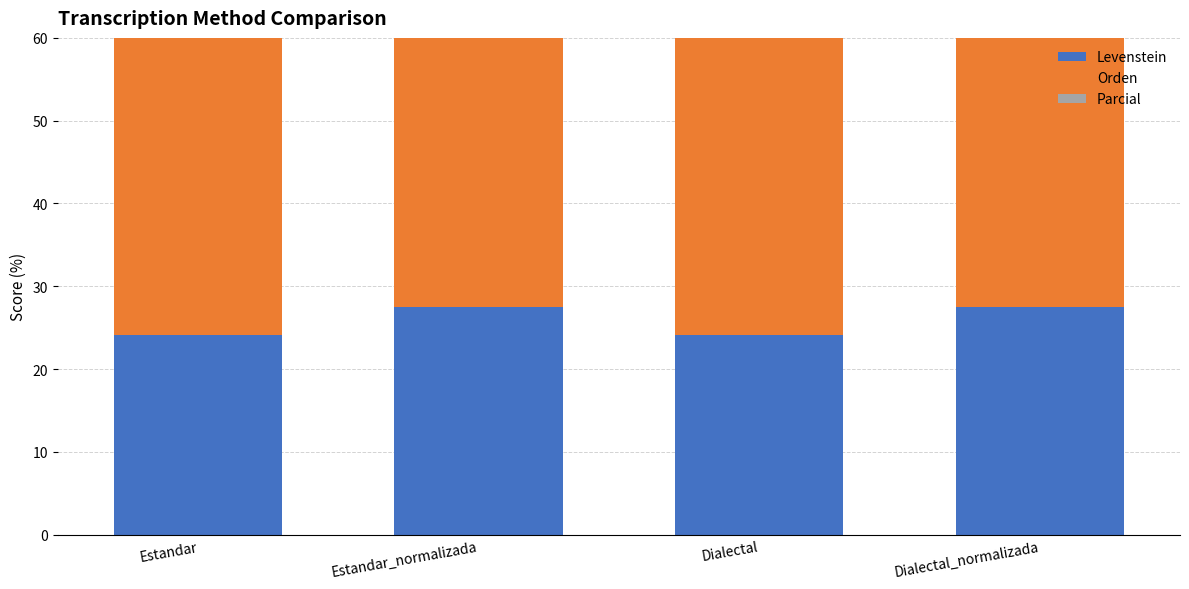

Reading left to right, transcribe all the data shown in this chart.

Levenstein: 24.2	27.5	24.2	27.5
Orden: 41.8	42.1	41.8	42.1
Parcial: 40.7	42.9	40.7	42.9